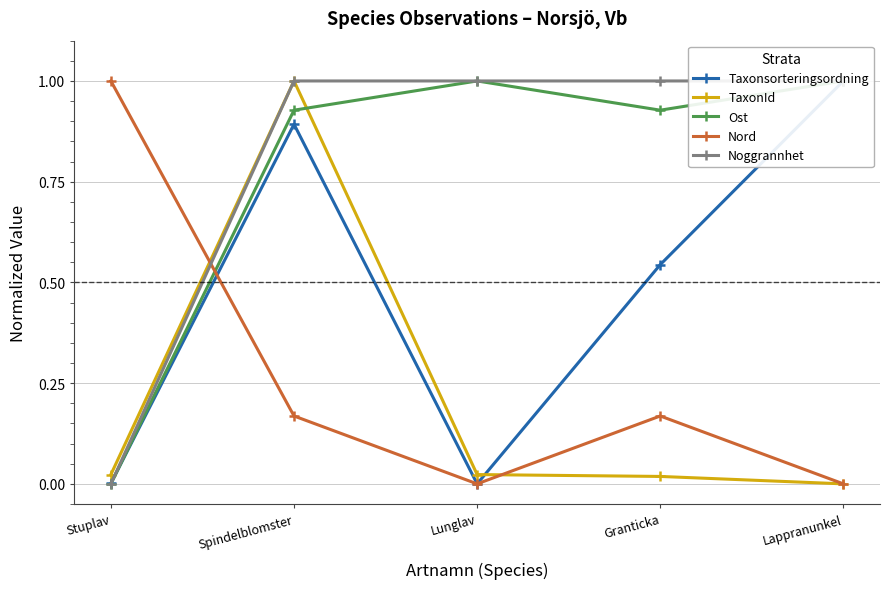

Reading left to right, transcribe all the data shown in this chart.

Taxonsorteringsordning: 0.0	0.9	0.0	0.5	1.0
TaxonId: 0.0	1.0	0.0	0.0	0.0
Ost: 0.0	0.9	1.0	0.9	1.0
Nord: 1.0	0.2	0.0	0.2	0.0
Noggrannhet: 0.0	1.0	1.0	1.0	1.0